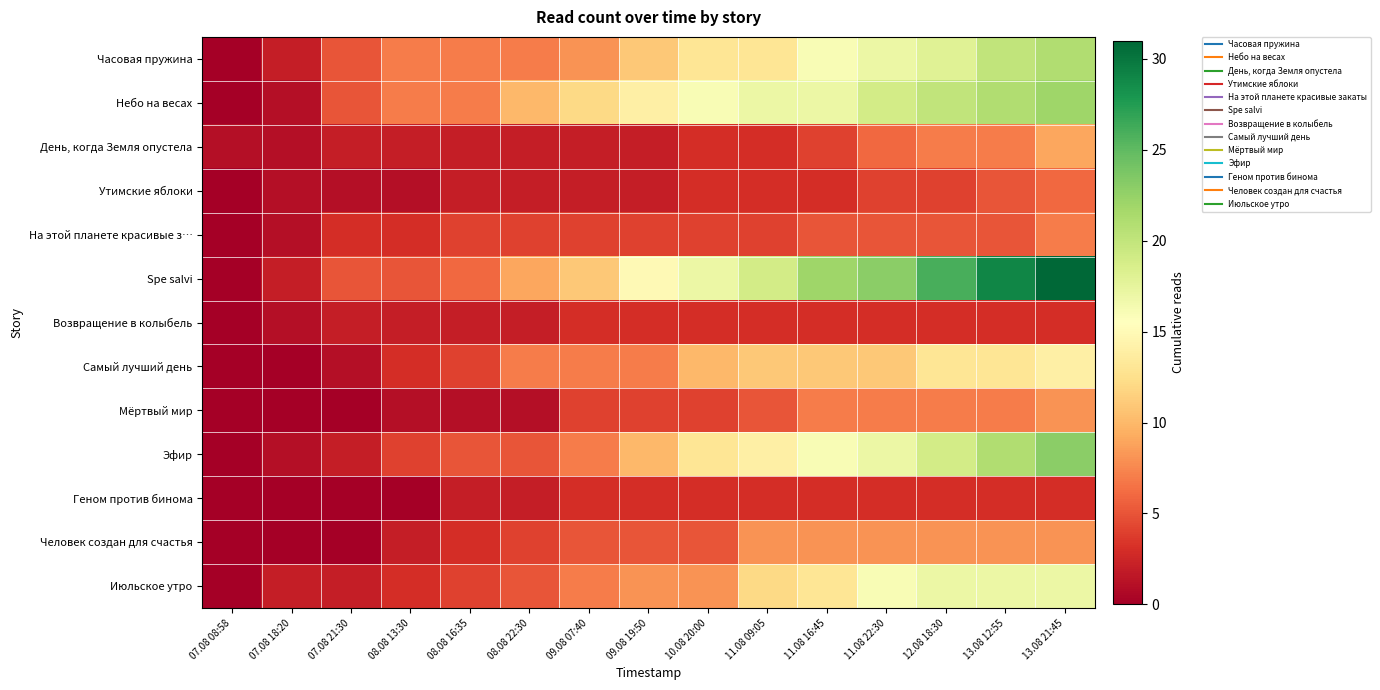

Reading left to right, what are all the values shown in this chart?

Часовая пружина: 07.08 08:58=0	07.08 18:20=2	07.08 21:30=5	08.08 13:30=7	08.08 16:35=7	08.08 22:30=7	09.08 07:40=8	09.08 19:50=11	10.08 20:00=13	11.08 09:05=13	11.08 16:45=16	11.08 22:30=17	12.08 18:30=18	13.08 12:55=20	13.08 21:45=21
Небо на весах: 07.08 08:58=0	07.08 18:20=1	07.08 21:30=5	08.08 13:30=7	08.08 16:35=7	08.08 22:30=10	09.08 07:40=12	09.08 19:50=14	10.08 20:00=16	11.08 09:05=17	11.08 16:45=17	11.08 22:30=19	12.08 18:30=20	13.08 12:55=21	13.08 21:45=22
День, когда Земля опустела: 07.08 08:58=1	07.08 18:20=1	07.08 21:30=2	08.08 13:30=2	08.08 16:35=2	08.08 22:30=2	09.08 07:40=2	09.08 19:50=2	10.08 20:00=3	11.08 09:05=3	11.08 16:45=4	11.08 22:30=6	12.08 18:30=7	13.08 12:55=7	13.08 21:45=9
Утимские яблоки: 07.08 08:58=0	07.08 18:20=1	07.08 21:30=1	08.08 13:30=1	08.08 16:35=2	08.08 22:30=2	09.08 07:40=2	09.08 19:50=2	10.08 20:00=3	11.08 09:05=3	11.08 16:45=3	11.08 22:30=4	12.08 18:30=4	13.08 12:55=5	13.08 21:45=6
На этой планете красивые з…: 07.08 08:58=0	07.08 18:20=1	07.08 21:30=3	08.08 13:30=3	08.08 16:35=4	08.08 22:30=4	09.08 07:40=4	09.08 19:50=4	10.08 20:00=4	11.08 09:05=4	11.08 16:45=5	11.08 22:30=5	12.08 18:30=5	13.08 12:55=5	13.08 21:45=7
Spe salvi: 07.08 08:58=0	07.08 18:20=2	07.08 21:30=5	08.08 13:30=5	08.08 16:35=6	08.08 22:30=9	09.08 07:40=11	09.08 19:50=15	10.08 20:00=17	11.08 09:05=19	11.08 16:45=22	11.08 22:30=23	12.08 18:30=26	13.08 12:55=29	13.08 21:45=31
Возвращение в колыбель: 07.08 08:58=0	07.08 18:20=1	07.08 21:30=2	08.08 13:30=2	08.08 16:35=2	08.08 22:30=2	09.08 07:40=3	09.08 19:50=3	10.08 20:00=3	11.08 09:05=3	11.08 16:45=3	11.08 22:30=3	12.08 18:30=3	13.08 12:55=3	13.08 21:45=3
Самый лучший день: 07.08 08:58=0	07.08 18:20=0	07.08 21:30=1	08.08 13:30=3	08.08 16:35=4	08.08 22:30=7	09.08 07:40=7	09.08 19:50=7	10.08 20:00=10	11.08 09:05=11	11.08 16:45=11	11.08 22:30=11	12.08 18:30=13	13.08 12:55=13	13.08 21:45=14
Мёртвый мир: 07.08 08:58=0	07.08 18:20=0	07.08 21:30=0	08.08 13:30=1	08.08 16:35=1	08.08 22:30=1	09.08 07:40=4	09.08 19:50=4	10.08 20:00=4	11.08 09:05=5	11.08 16:45=7	11.08 22:30=7	12.08 18:30=7	13.08 12:55=7	13.08 21:45=8
Эфир: 07.08 08:58=0	07.08 18:20=1	07.08 21:30=2	08.08 13:30=4	08.08 16:35=5	08.08 22:30=5	09.08 07:40=7	09.08 19:50=10	10.08 20:00=13	11.08 09:05=14	11.08 16:45=16	11.08 22:30=17	12.08 18:30=19	13.08 12:55=21	13.08 21:45=23
Геном против бинома: 07.08 08:58=0	07.08 18:20=0	07.08 21:30=0	08.08 13:30=0	08.08 16:35=2	08.08 22:30=2	09.08 07:40=3	09.08 19:50=3	10.08 20:00=3	11.08 09:05=3	11.08 16:45=3	11.08 22:30=3	12.08 18:30=3	13.08 12:55=3	13.08 21:45=3
Человек создан для счастья: 07.08 08:58=0	07.08 18:20=0	07.08 21:30=0	08.08 13:30=2	08.08 16:35=3	08.08 22:30=4	09.08 07:40=5	09.08 19:50=5	10.08 20:00=5	11.08 09:05=8	11.08 16:45=8	11.08 22:30=8	12.08 18:30=8	13.08 12:55=8	13.08 21:45=8
Июльское утро: 07.08 08:58=0	07.08 18:20=2	07.08 21:30=2	08.08 13:30=3	08.08 16:35=4	08.08 22:30=5	09.08 07:40=7	09.08 19:50=8	10.08 20:00=8	11.08 09:05=12	11.08 16:45=13	11.08 22:30=16	12.08 18:30=17	13.08 12:55=17	13.08 21:45=17